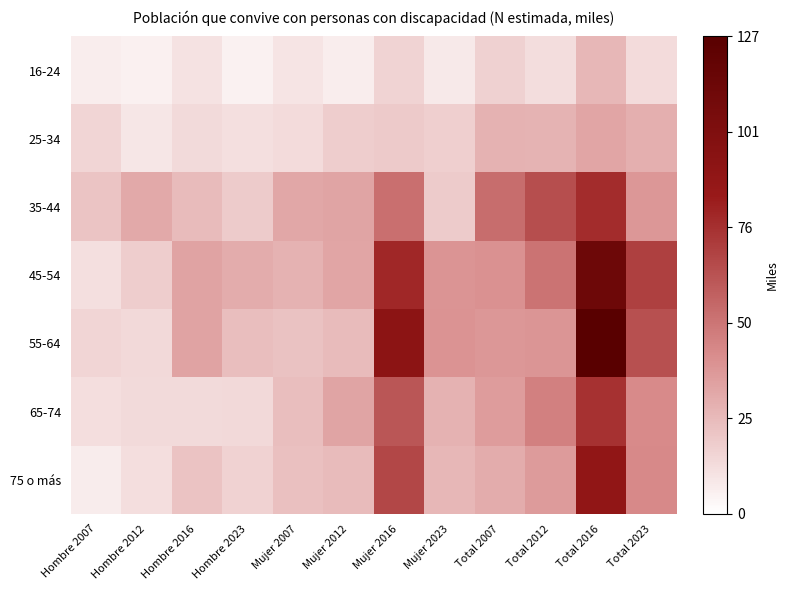

Between Total 2012 and Hombre 2007, which is larger?

Total 2012